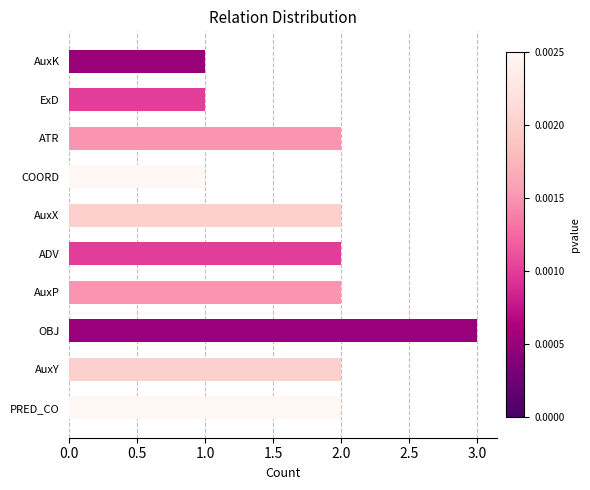

What is the difference between the second highest and second lowest values?

1